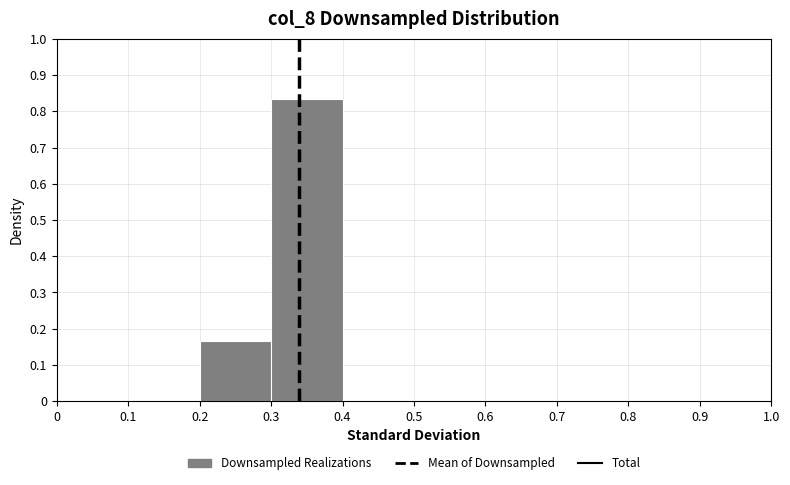

Over which range of the x-axis is the bar tallest?

0.3 to 0.4